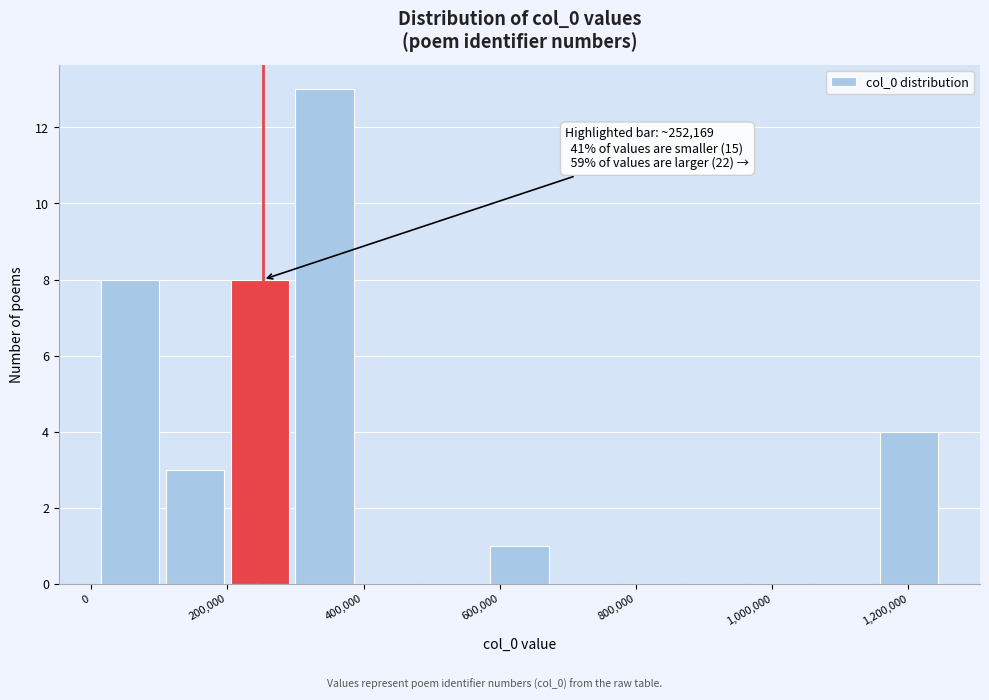

Over which range of the x-axis is the bar tallest?

300000 to 400000